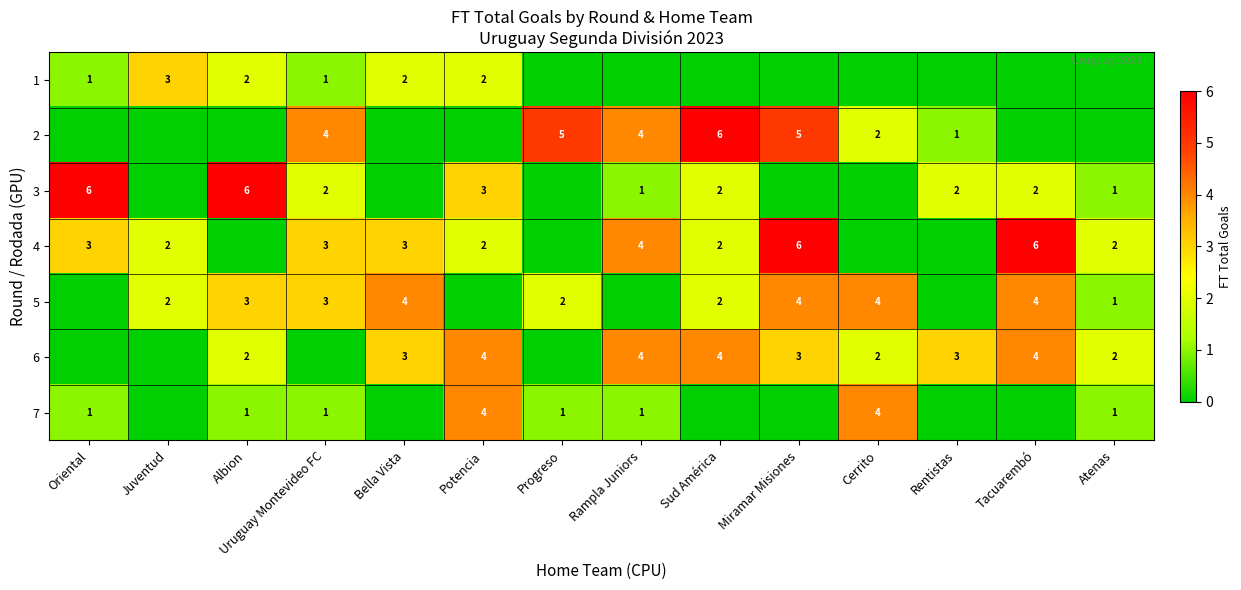

At which category is the sum across all series the highest?

Miramar Misiones